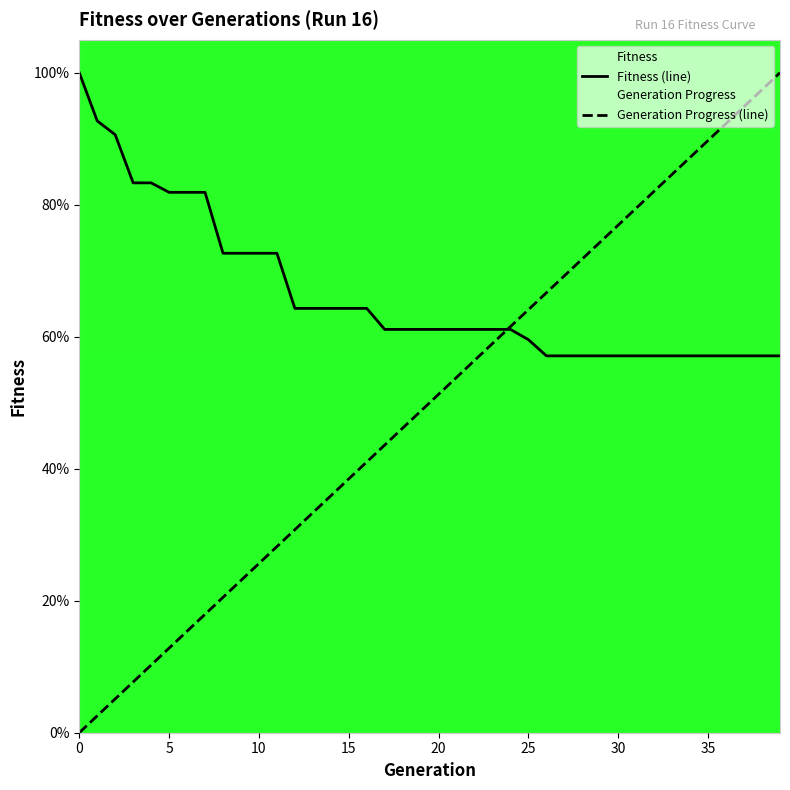

What is the label of the 12th point from the right?

28